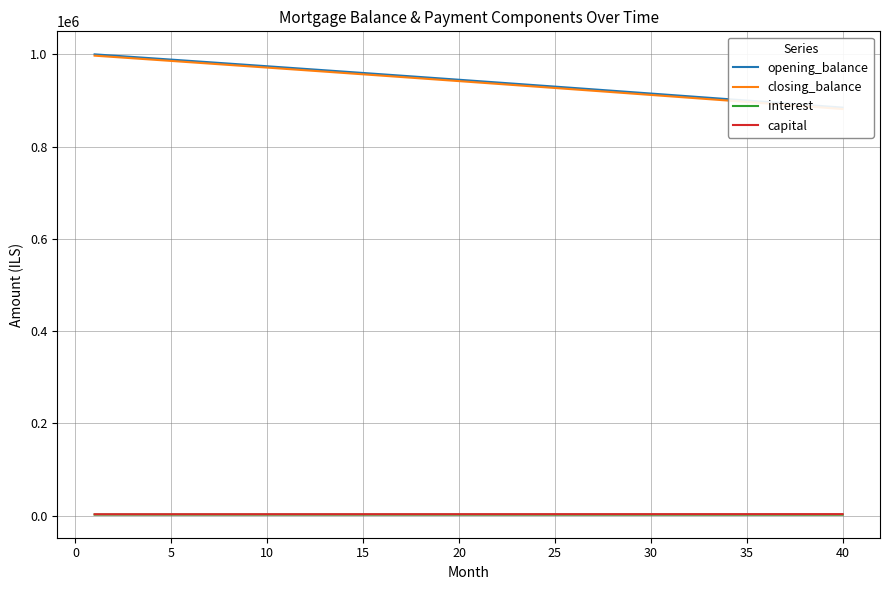

Is it true that capital equals 4320.6 at 15?

False